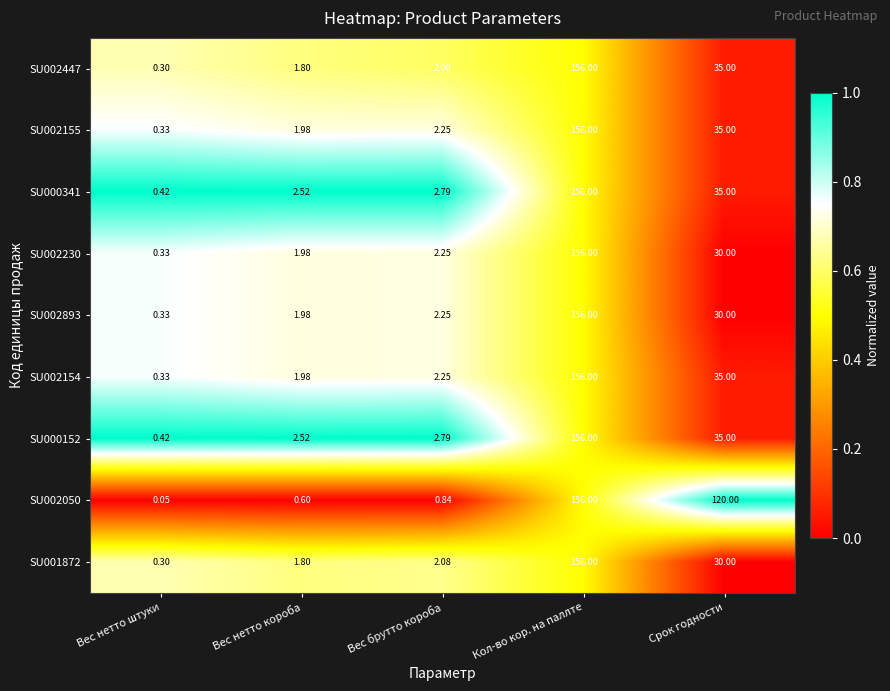

How many series are shown in this chart?

9